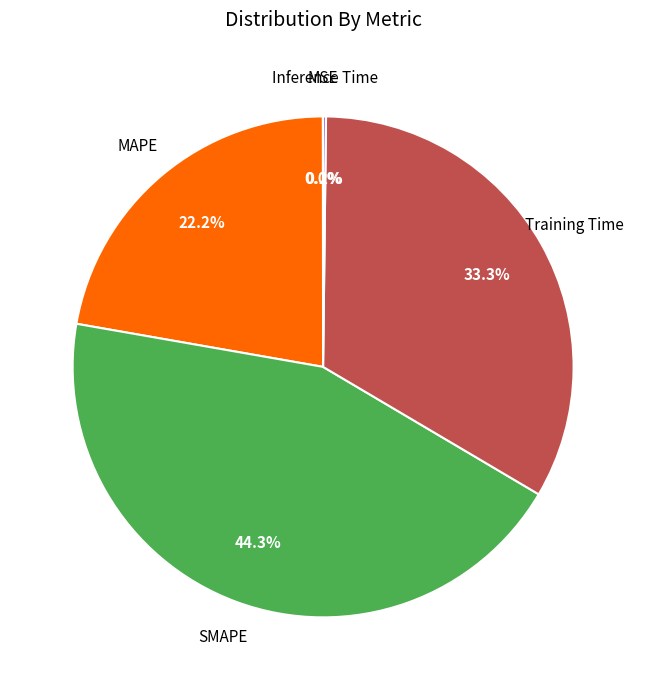

Does SMAPE account for over 50% of the chart?

No